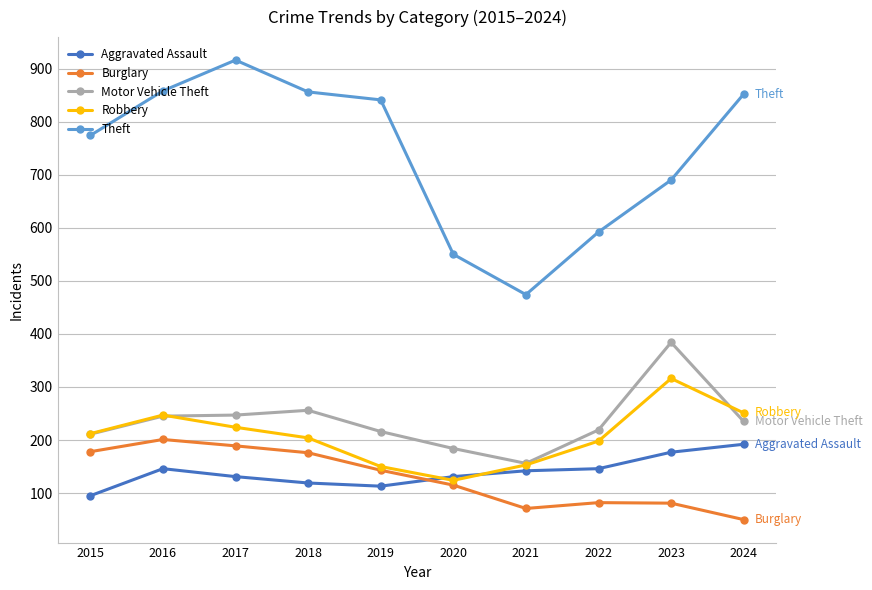

Which series has the widest spread of values?

Theft